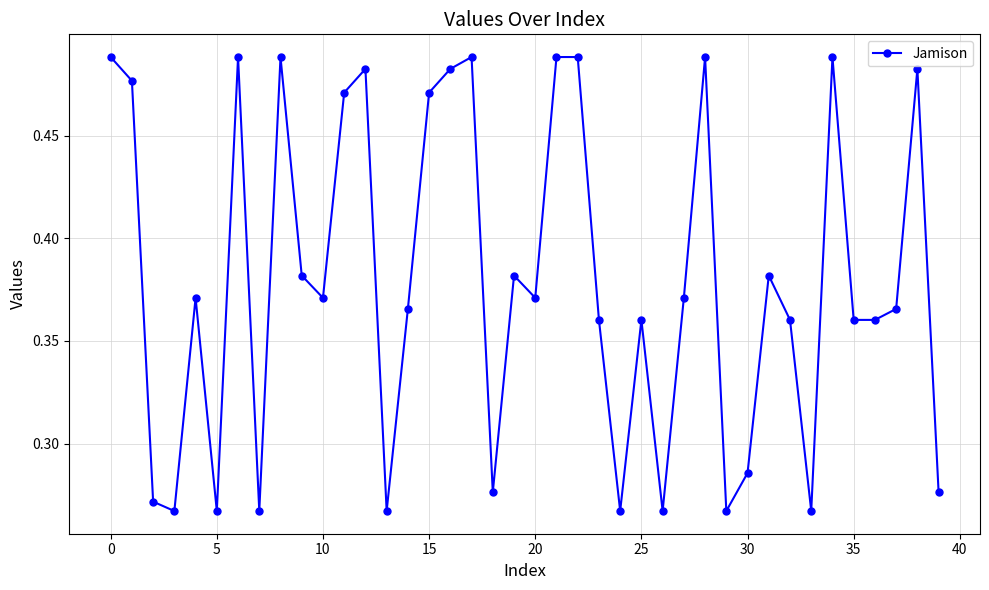

True or false: the data has more than 2 interior local peaks.

True